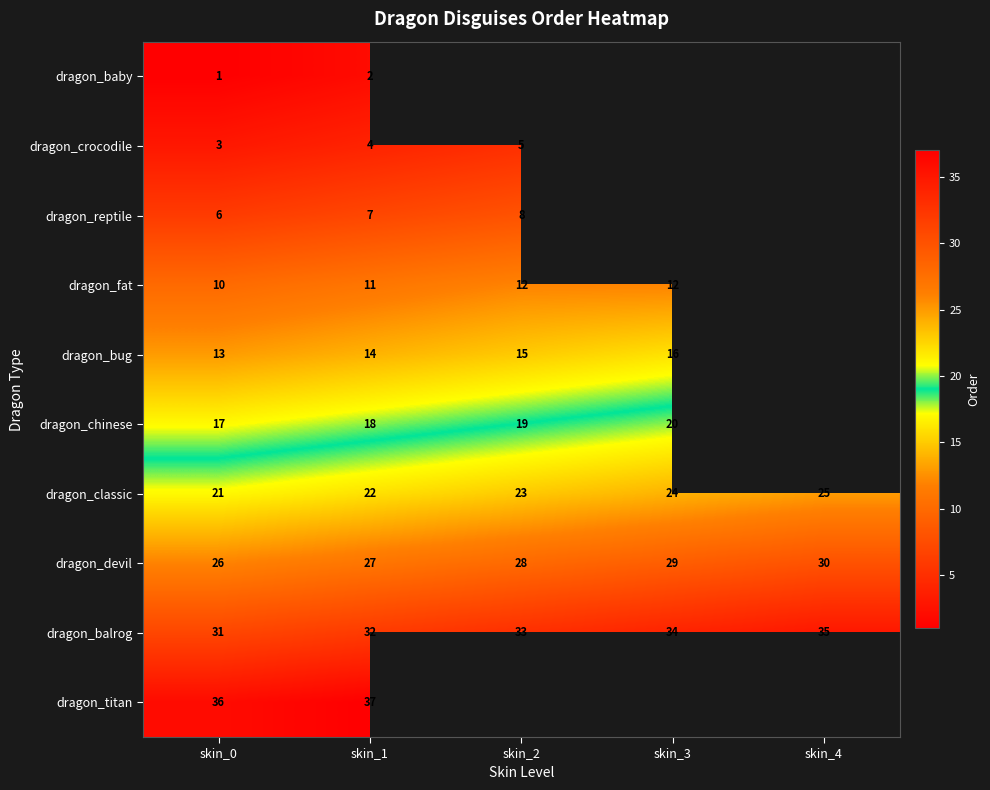

Rank the categories by dragon_balrog value from highest to lowest.

skin_4, skin_3, skin_2, skin_1, skin_0